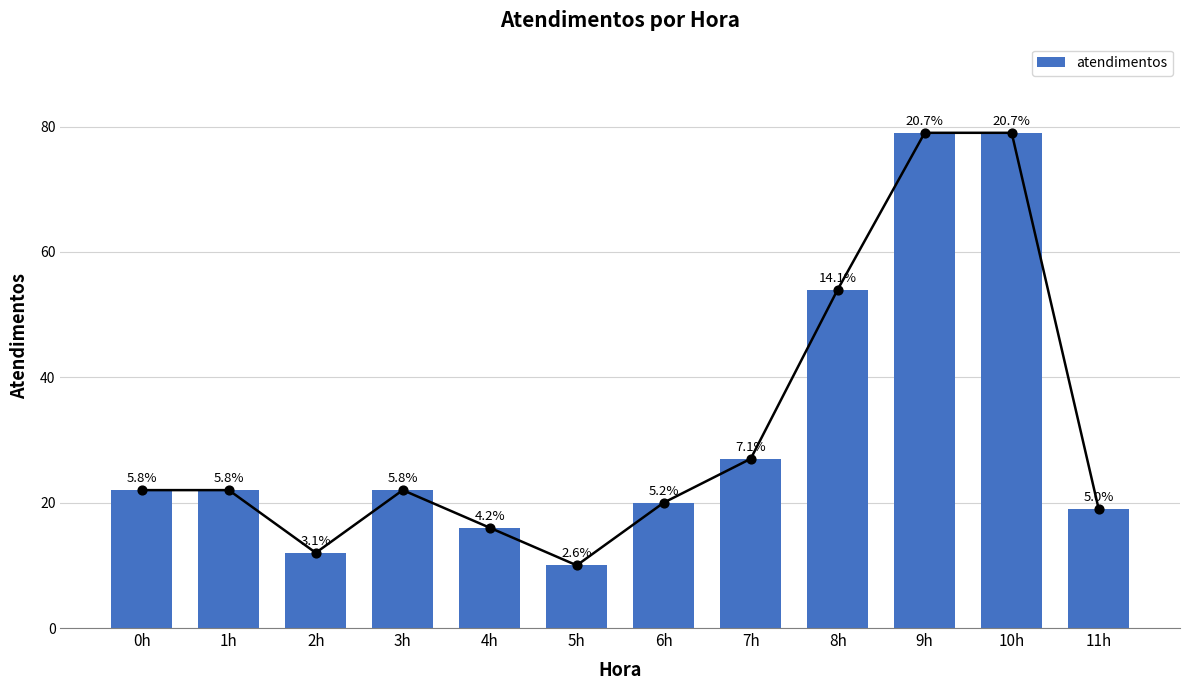

Which has a higher value, 2h or 5h?

2h